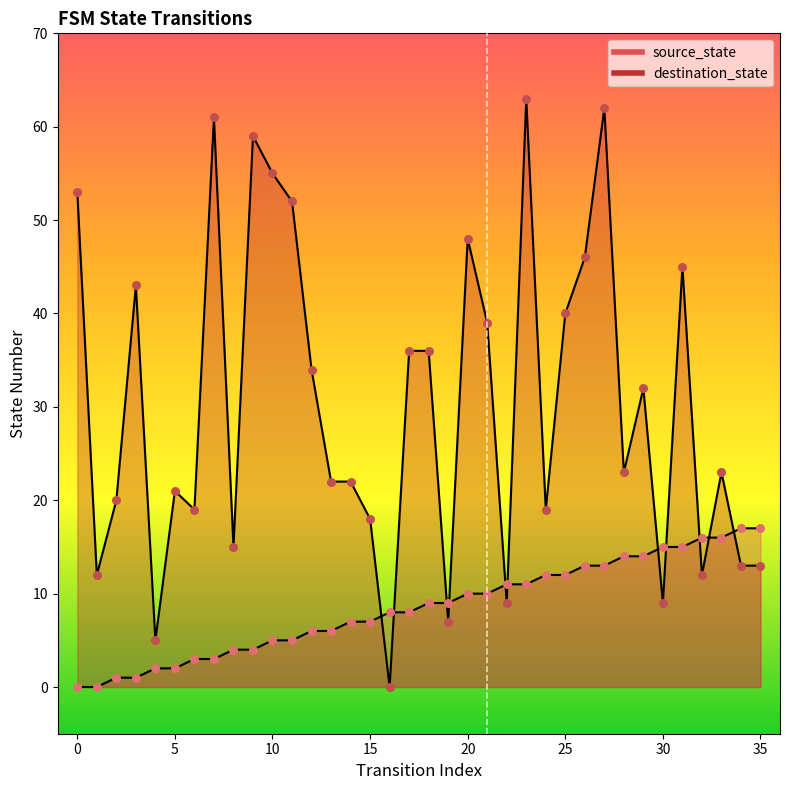

Is the value of destination_state at 32 greater than the value of source_state at 14?

Yes